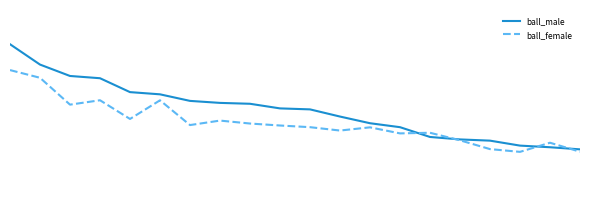

Which series has the largest range (max minus min)?

ball_male